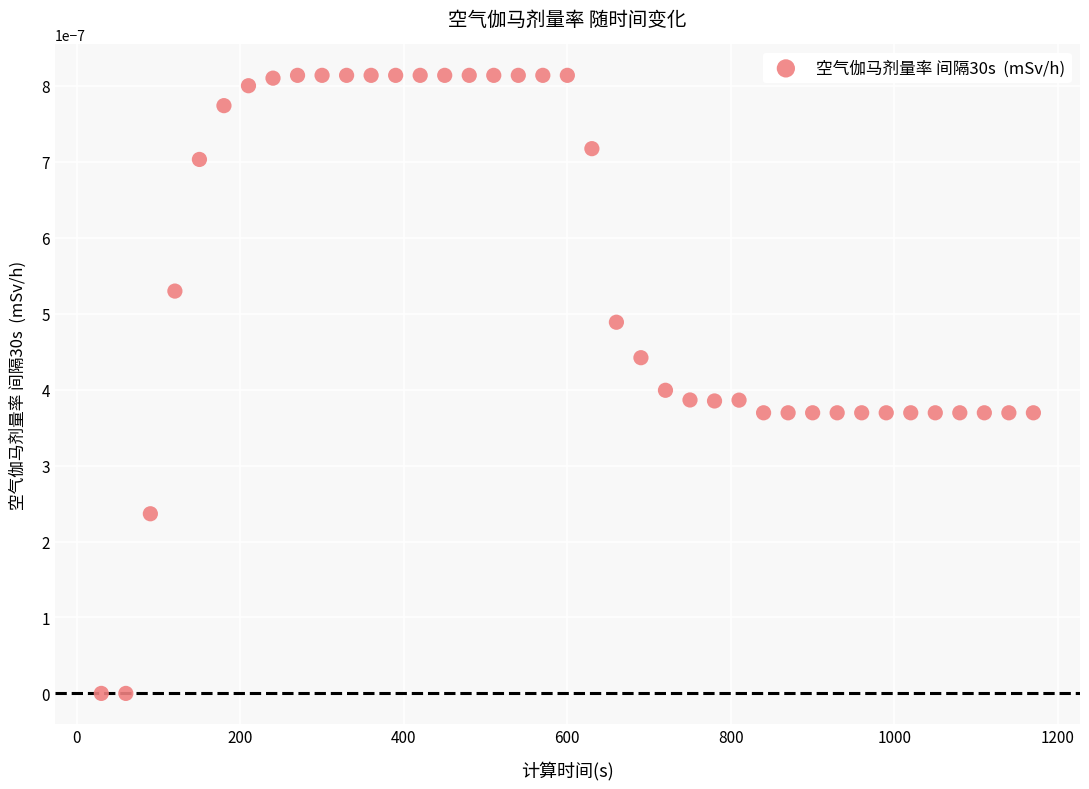

What is the range of X values (max minus min)?

1140.0